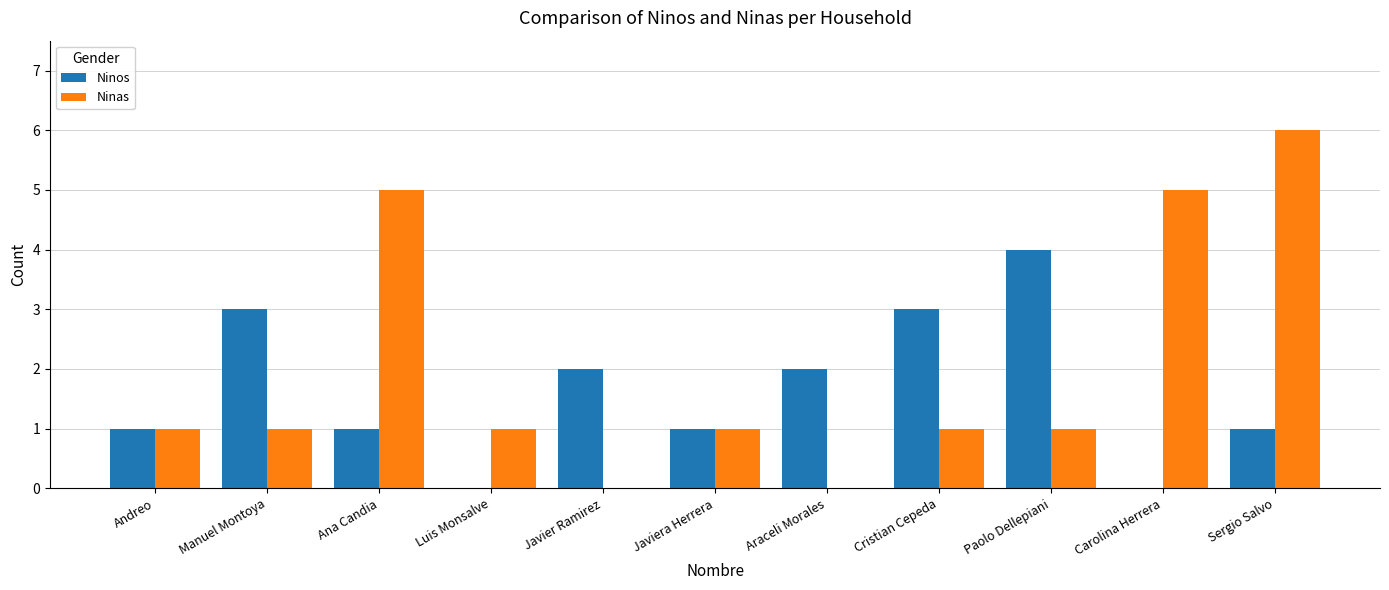

Which series changed the most between Ana Candia and Javiera Herrera?

Ninas